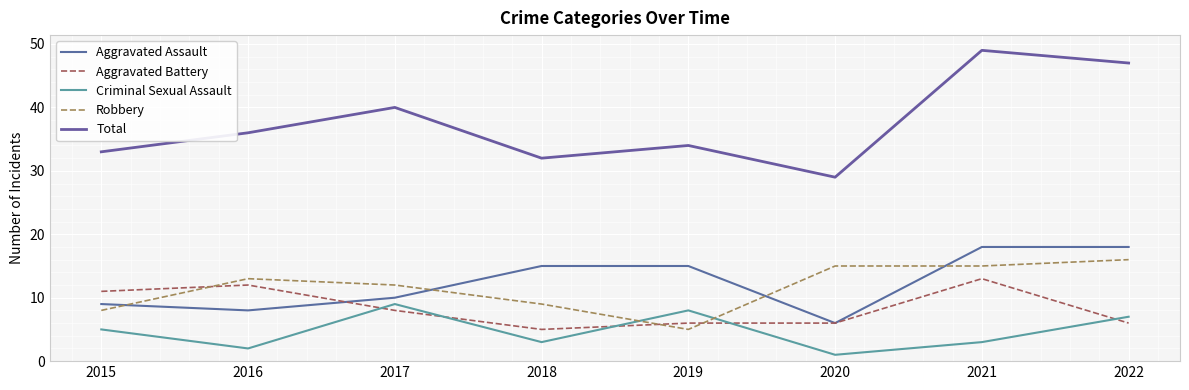

The Robbery series shows 12 at 2017. True or false?

True